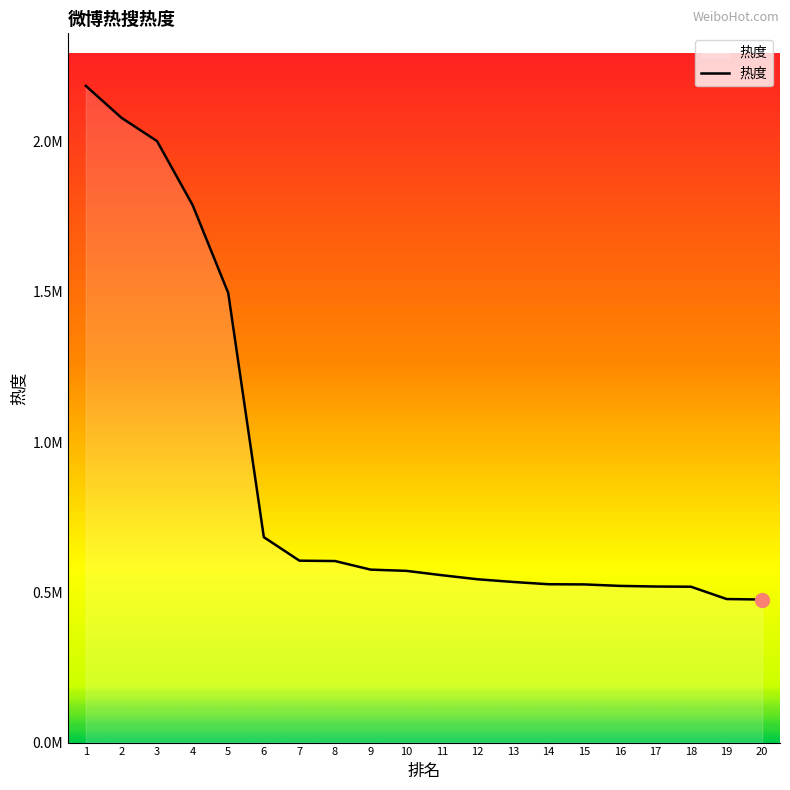

What value does the data have at 2, to the nearest 100?

2079100